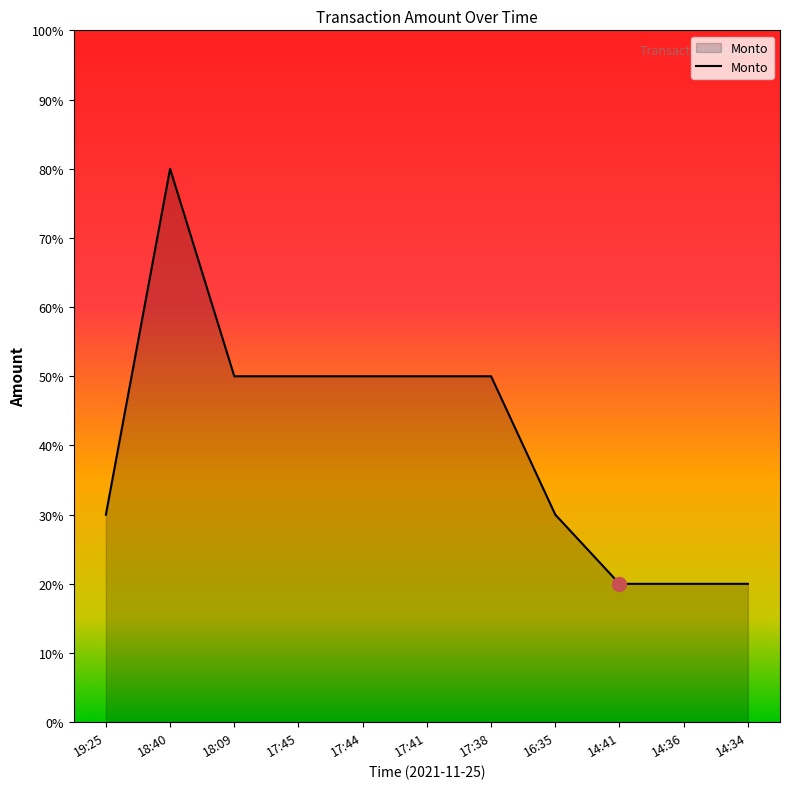

What is the ratio of the value at 17:38 to the value at 17:45?

1.0